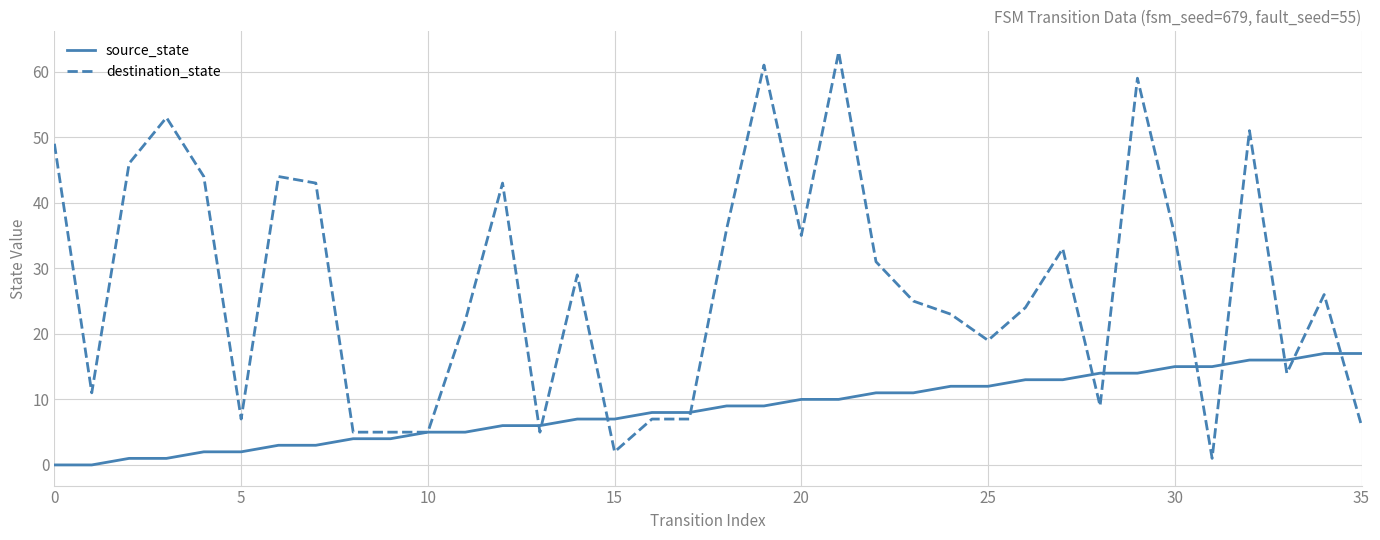

After their last crossing, which series has the higher values: destination_state or source_state?

source_state